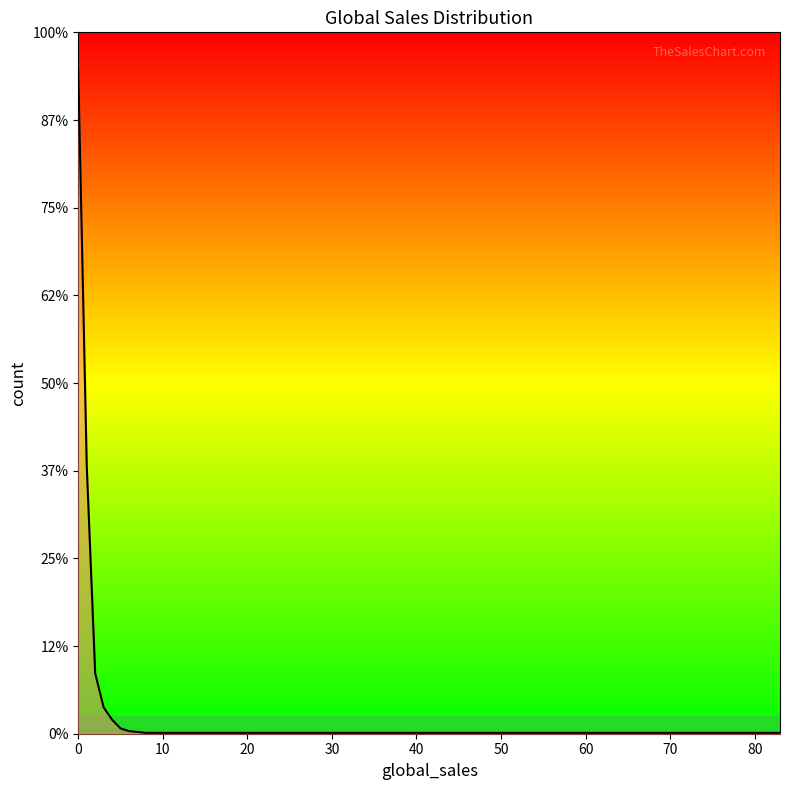

Reading left to right, list all the values displayed in this chart.

757	306	69	30	16	6	3	1	1	1	1	1	1